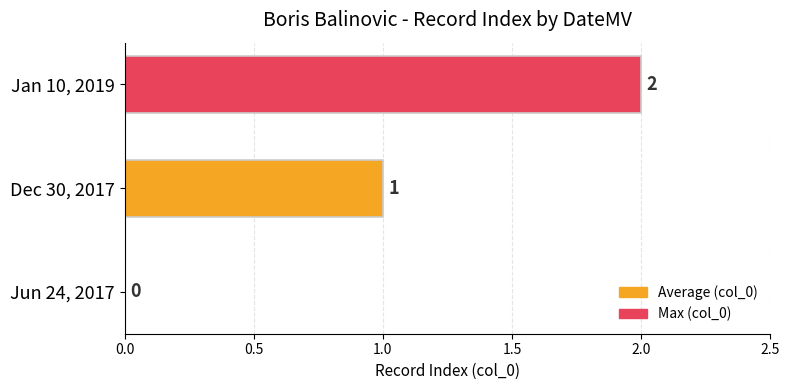

Where is the data nearest to the value 1?

Dec 30, 2017